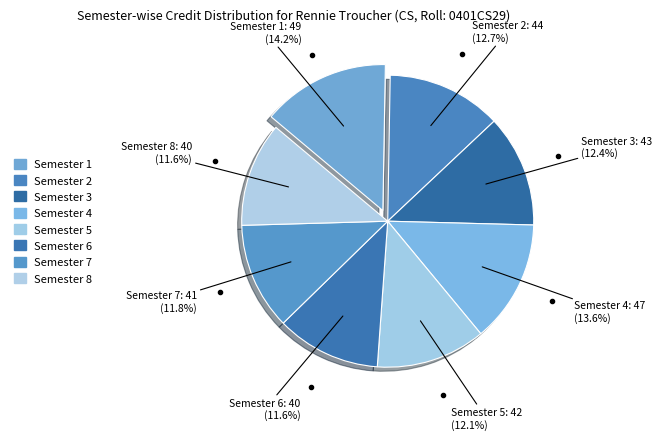

How many slices are in this pie chart?

8